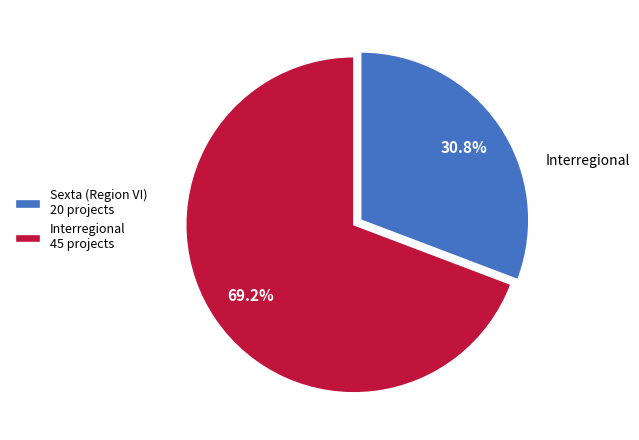

Is there any slice that represents more than half of the pie?

Yes